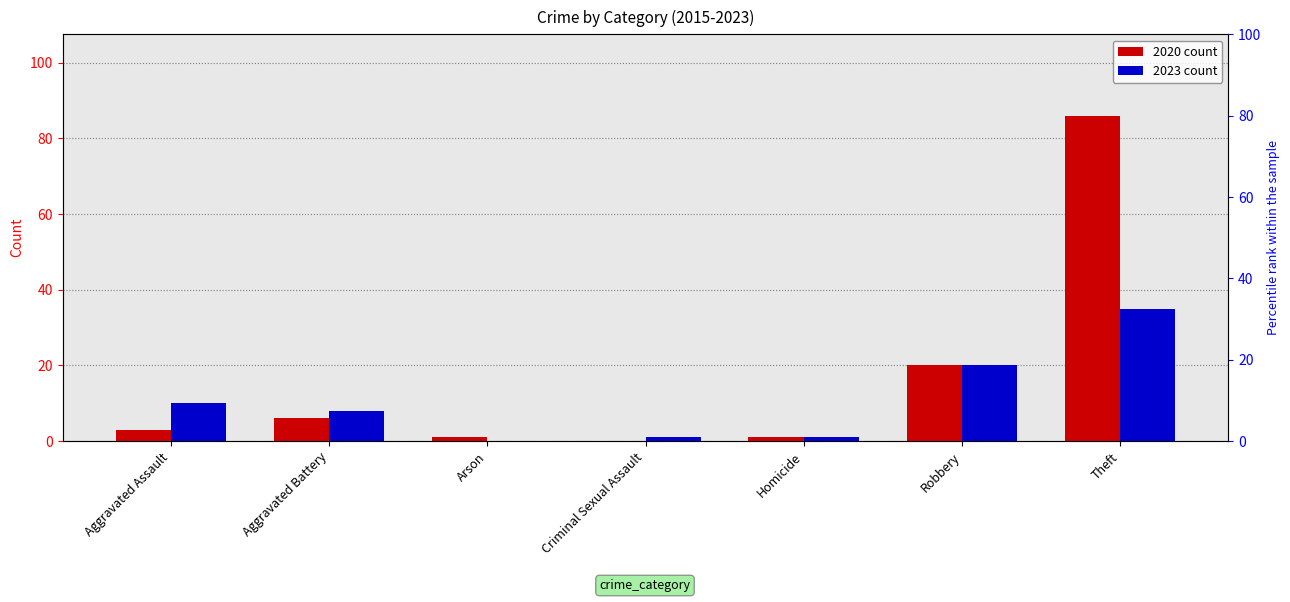

What is the difference between the maximum and second lowest values in the 2023 count series?

34